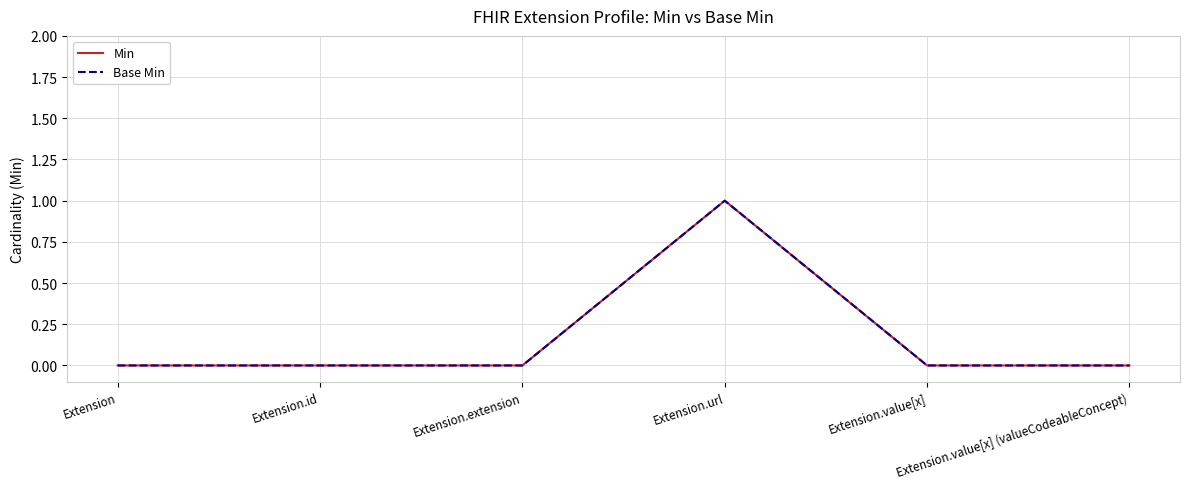

Which series has the widest spread of values?

Min